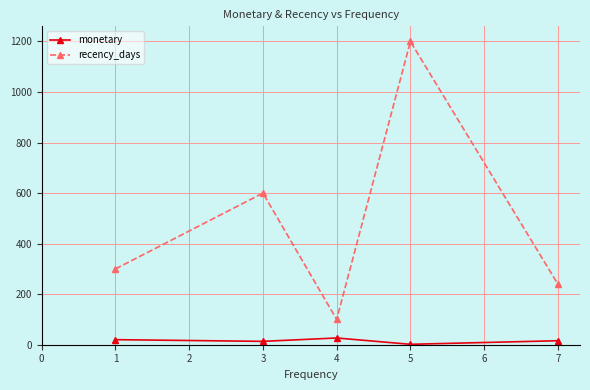

What is the greatest value displayed?

1200.0